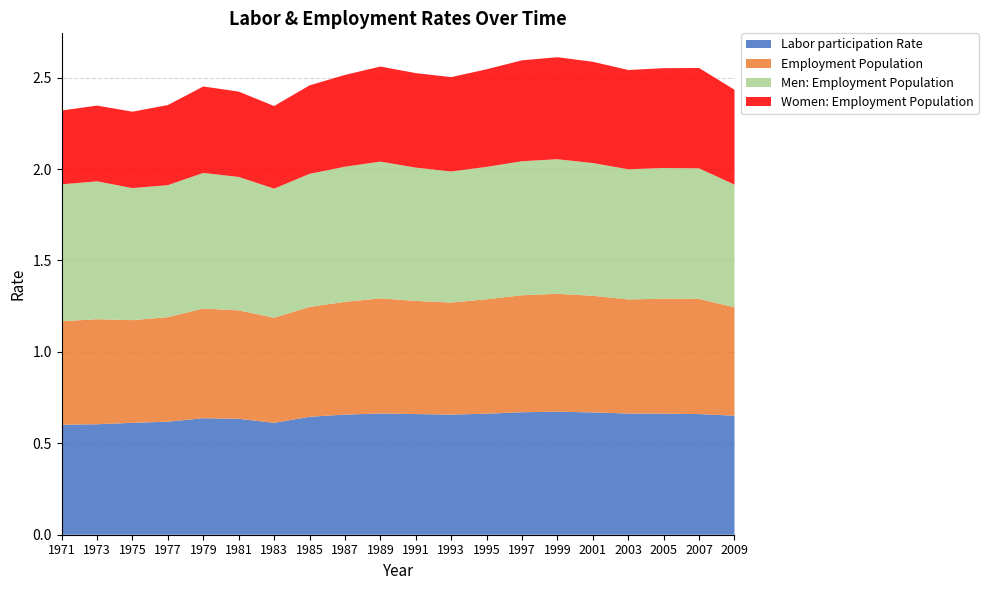

Reading left to right, what are all the values shown in this chart?

Labor participation Rate: 1971=0.6	1973=0.6	1975=0.6	1977=0.6	1979=0.6	1981=0.6	1983=0.6	1985=0.6	1987=0.7	1989=0.7	1991=0.7	1993=0.7	1995=0.7	1997=0.7	1999=0.7	2001=0.7	2003=0.7	2005=0.7	2007=0.7	2009=0.7
Employment Population: 1971=0.6	1973=0.6	1975=0.6	1977=0.6	1979=0.6	1981=0.6	1983=0.6	1985=0.6	1987=0.6	1989=0.6	1991=0.6	1993=0.6	1995=0.6	1997=0.6	1999=0.6	2001=0.6	2003=0.6	2005=0.6	2007=0.6	2009=0.6
Men: Employment Population: 1971=0.7	1973=0.8	1975=0.7	1977=0.7	1979=0.7	1981=0.7	1983=0.7	1985=0.7	1987=0.7	1989=0.7	1991=0.7	1993=0.7	1995=0.7	1997=0.7	1999=0.7	2001=0.7	2003=0.7	2005=0.7	2007=0.7	2009=0.7
Women: Employment Population: 1971=0.4	1973=0.4	1975=0.4	1977=0.4	1979=0.5	1981=0.5	1983=0.5	1985=0.5	1987=0.5	1989=0.5	1991=0.5	1993=0.5	1995=0.5	1997=0.6	1999=0.6	2001=0.6	2003=0.5	2005=0.5	2007=0.5	2009=0.5